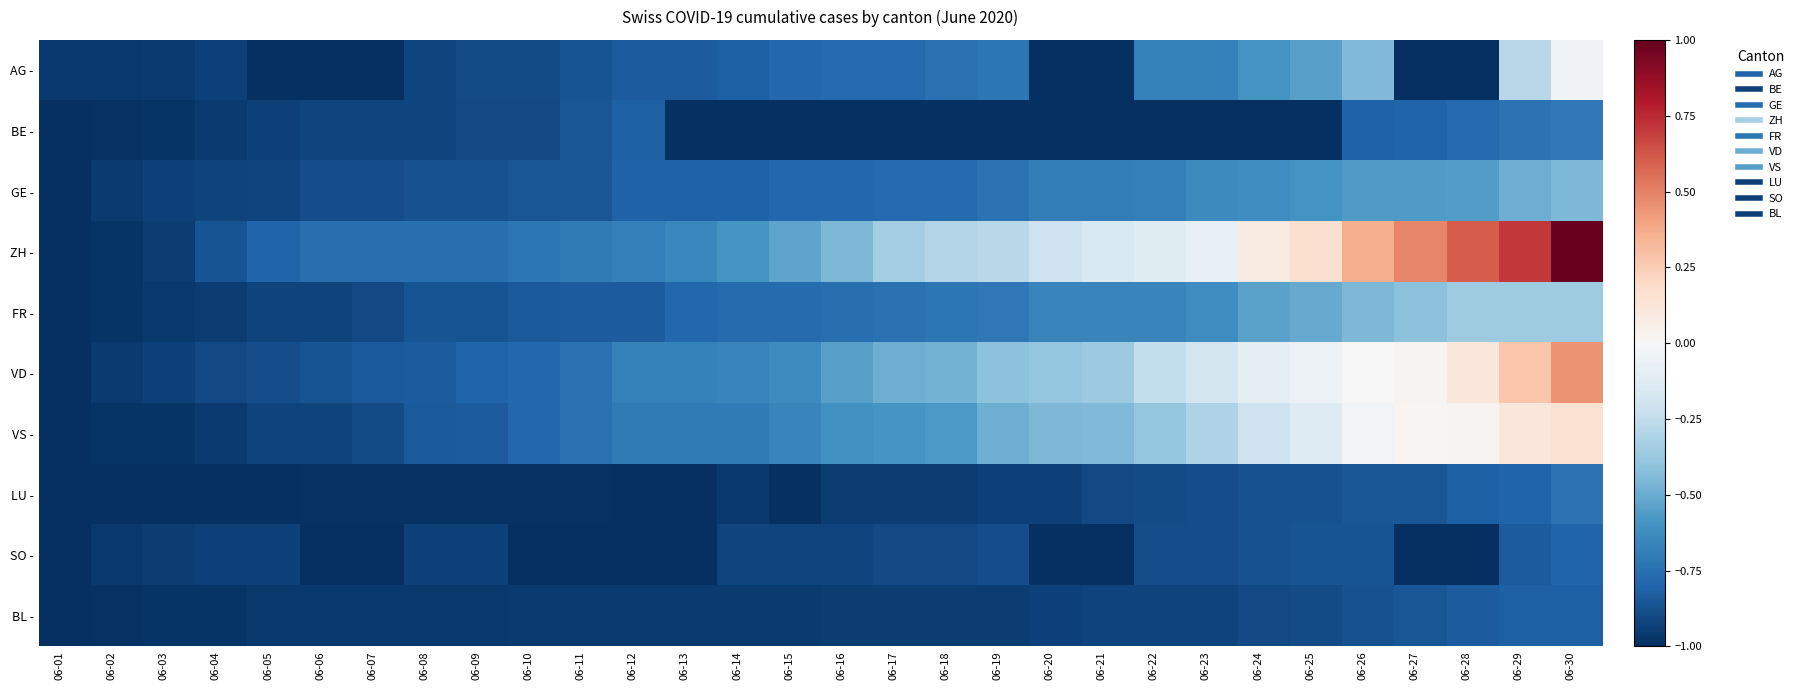

Which category has the lowest value across all series?

06-05